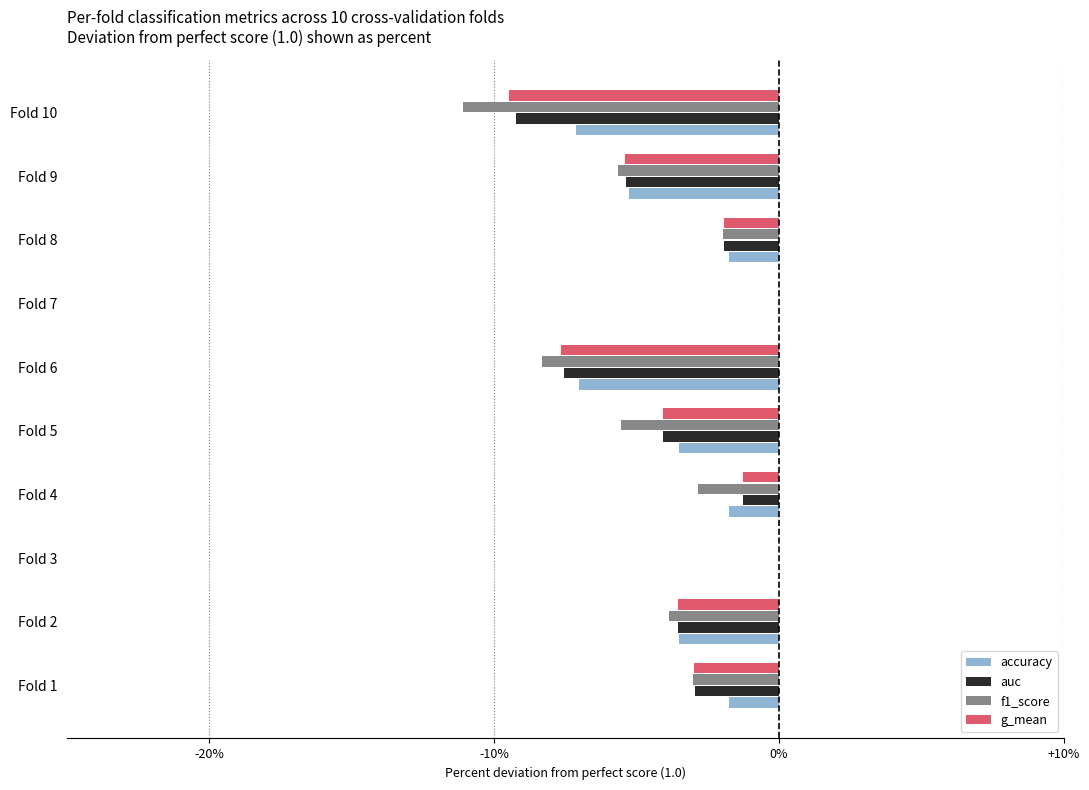

The value of auc at Fold 10 is -9.2. True or false?

True